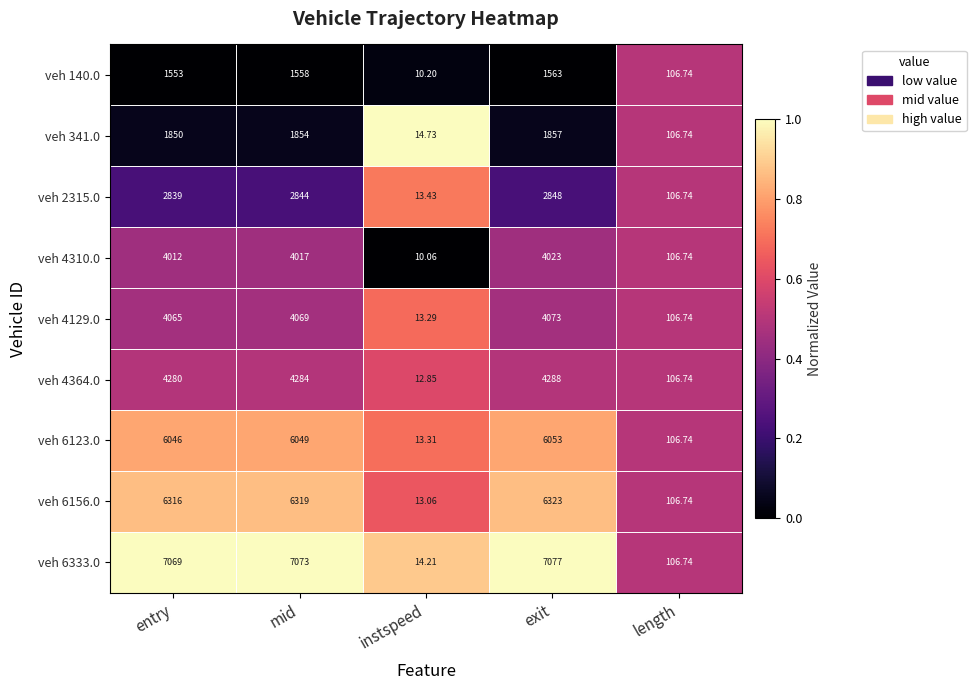

Which category has the highest value across all series?

exit